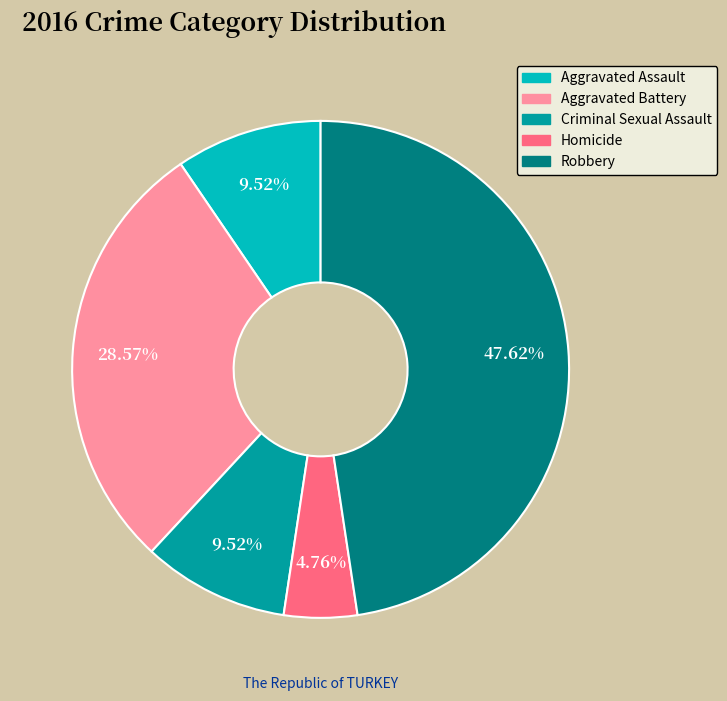

Is there a majority slice in this chart?

No